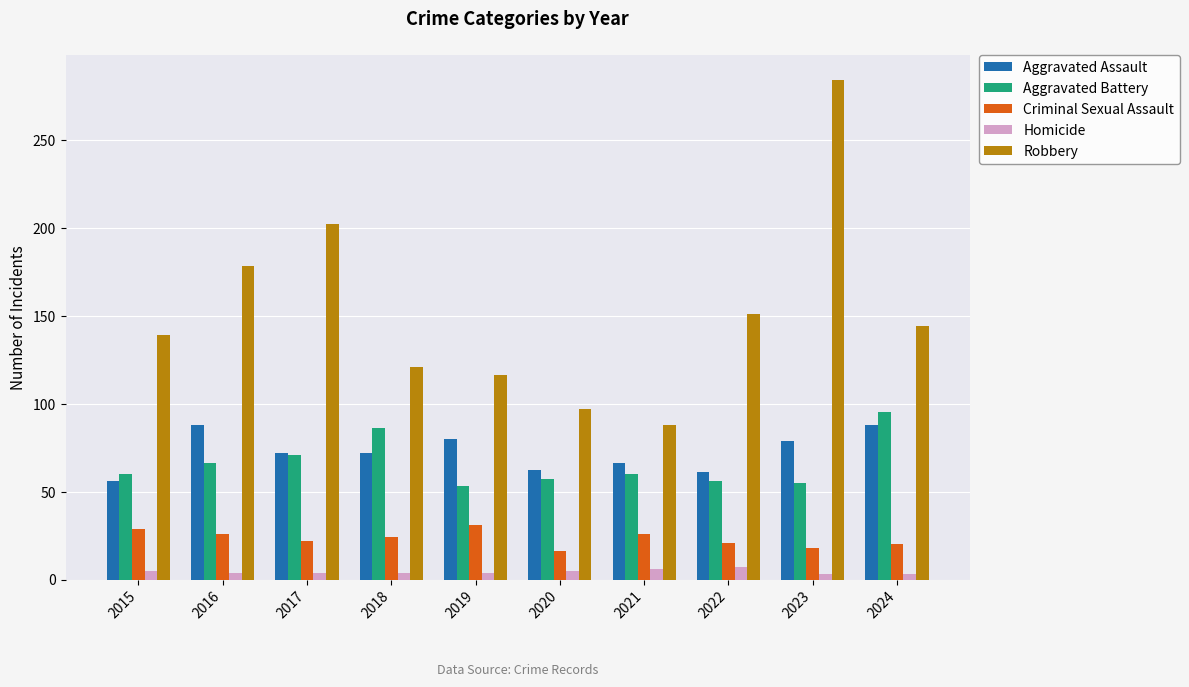

Which label corresponds to the largest value in the chart?

2023